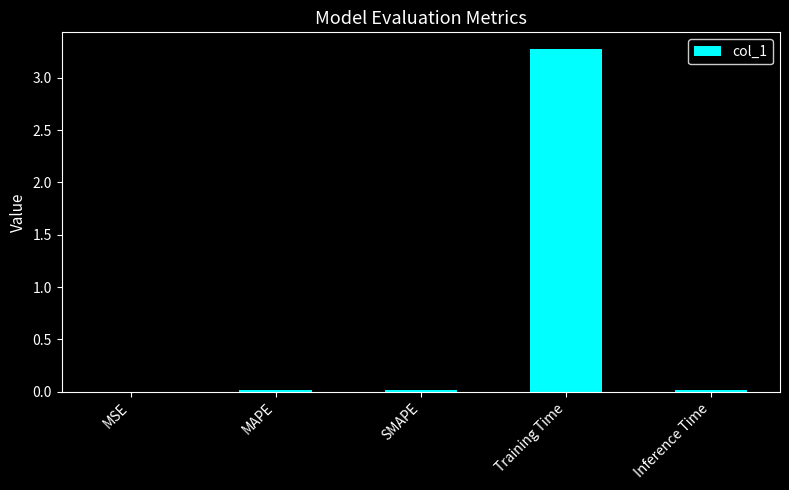

What is the sum of all values?

3.3